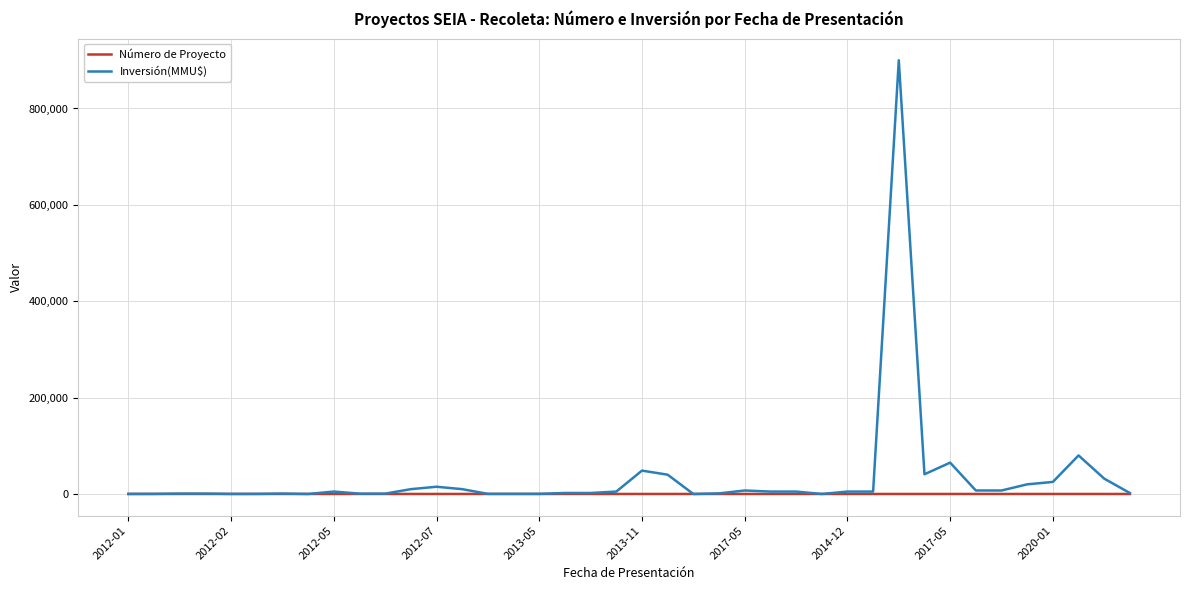

Which series has the largest range (max minus min)?

Inversión(MMU$)